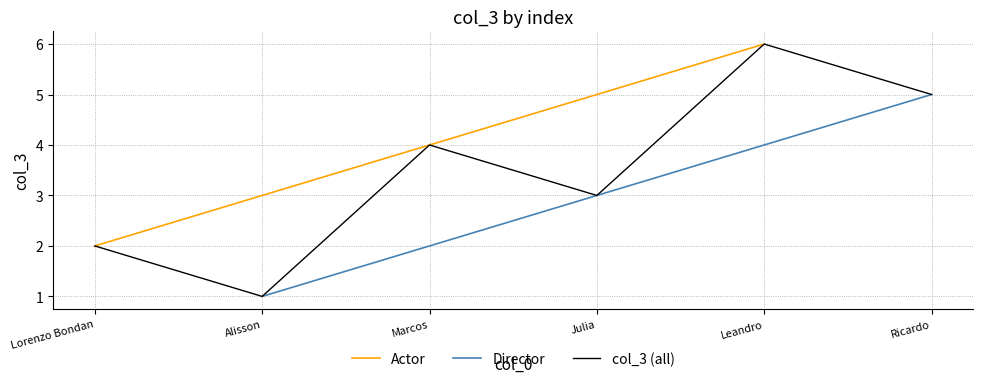

At which label does Director reach its peak?

Ricardo